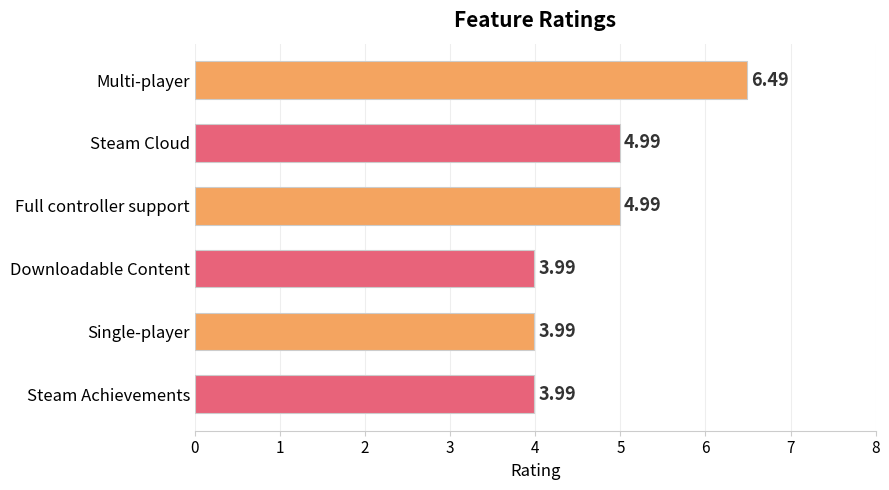

What is the sum of all values?

28.4